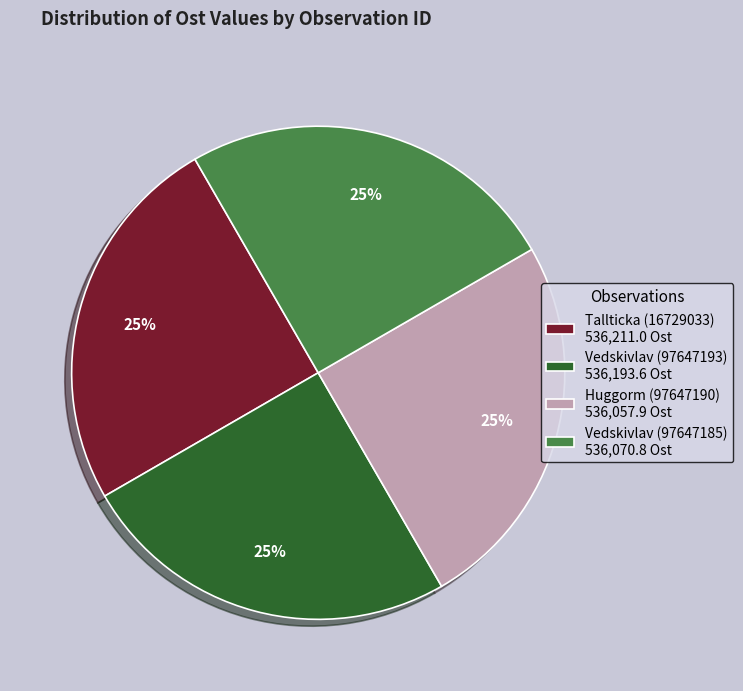

To the nearest percent, what portion does Vedskivlav (97647193) 536,193.6 Ost represent?

25%